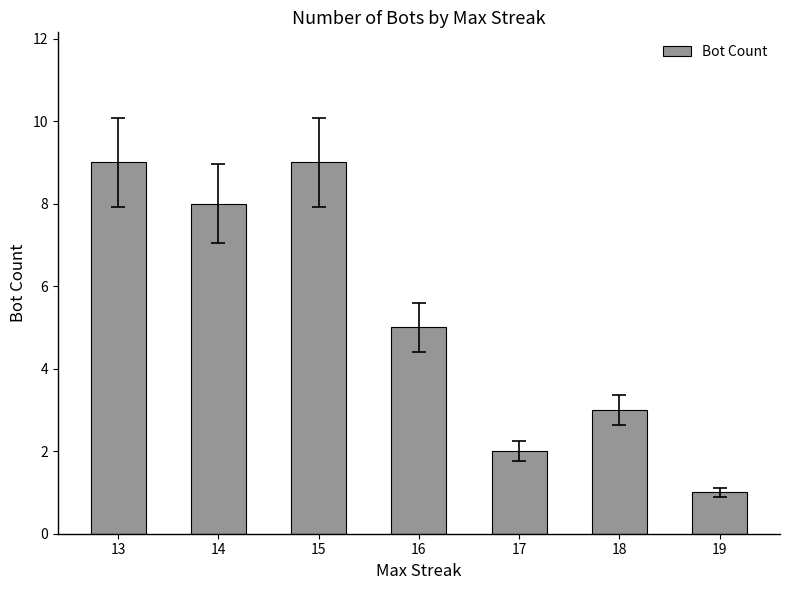

How many categories are shown in the chart?

7